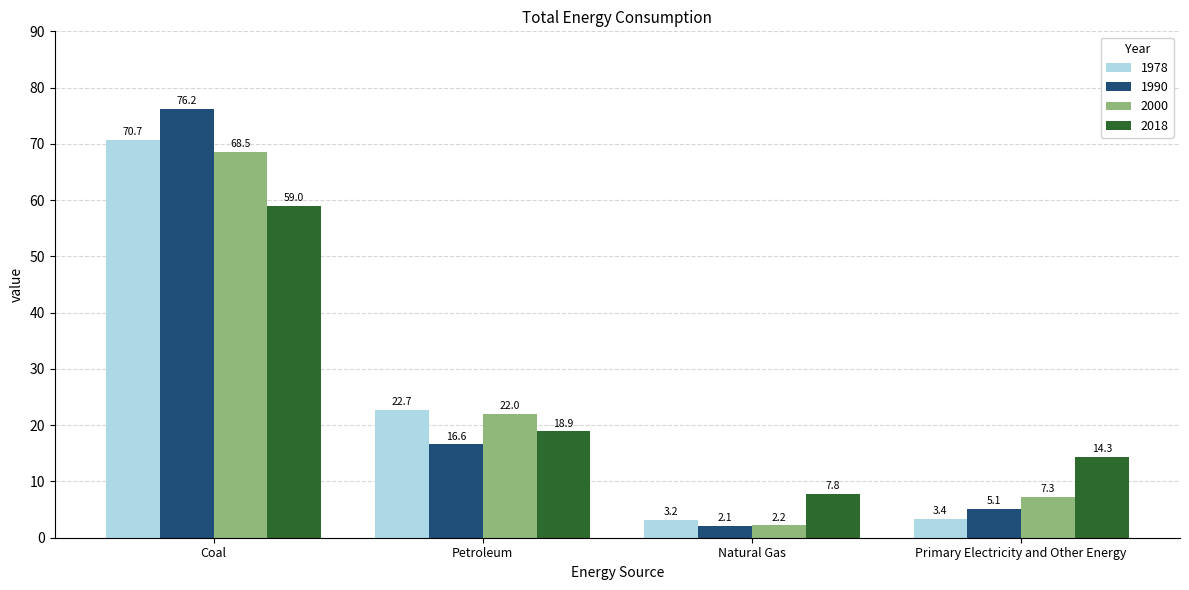

What is the difference between the 2018 values at Coal and Natural Gas?

51.2